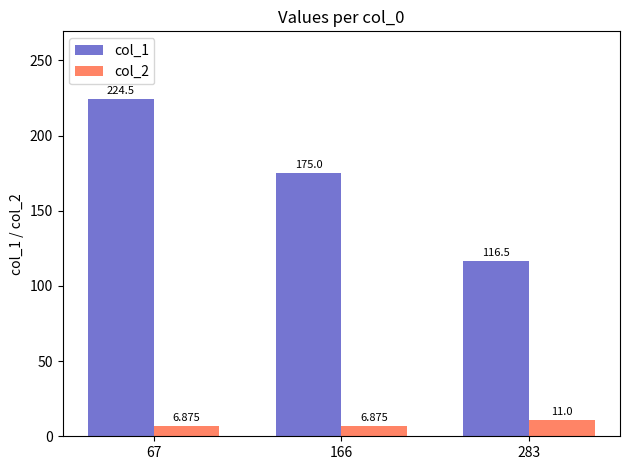

Which label corresponds to the largest value in the chart?

67